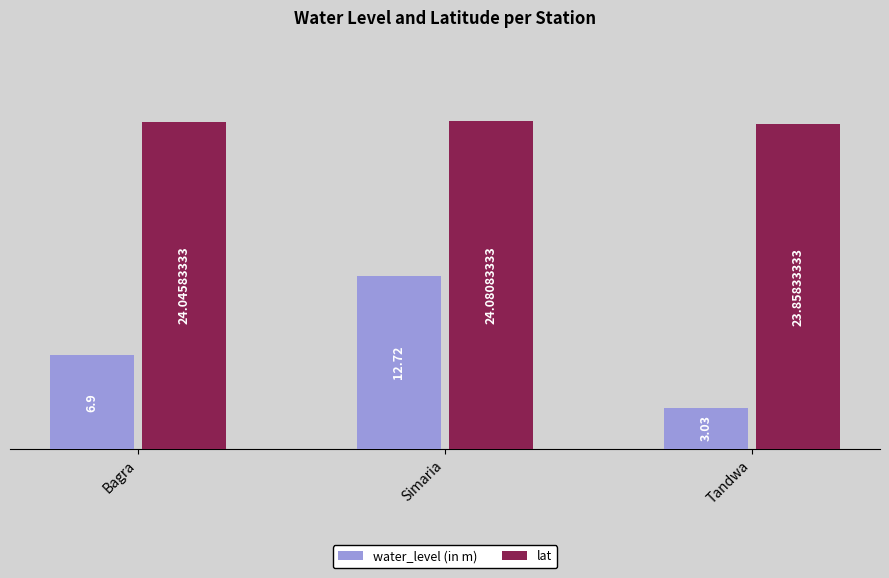

What is the label of the 2nd bar from the right?

Simaria